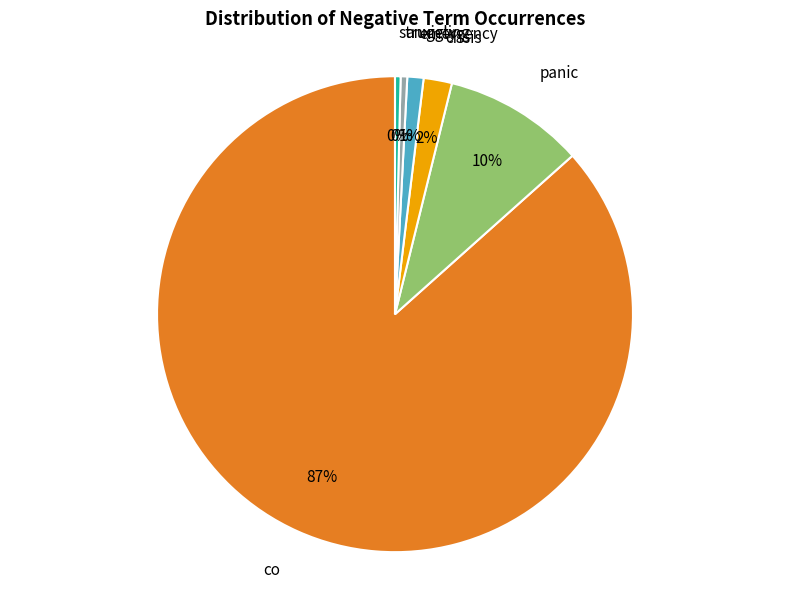

Is there any slice that represents more than half of the pie?

Yes